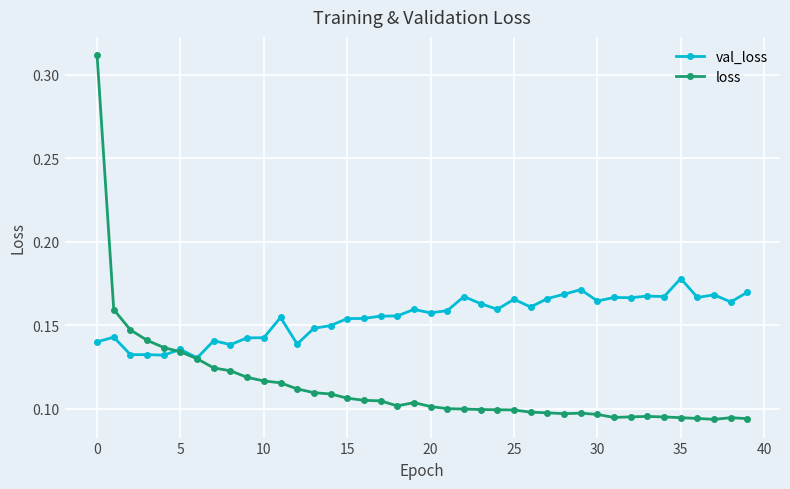

What are all the series names shown in the legend?

val_loss, loss